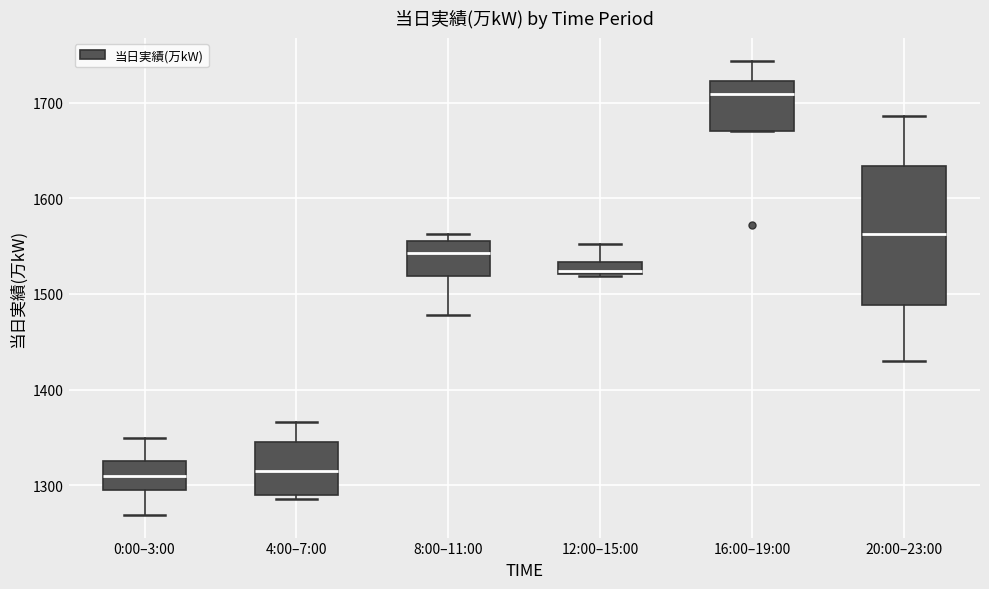

Which box is the tallest, from its lower edge to its upper edge?

20:00–23:00